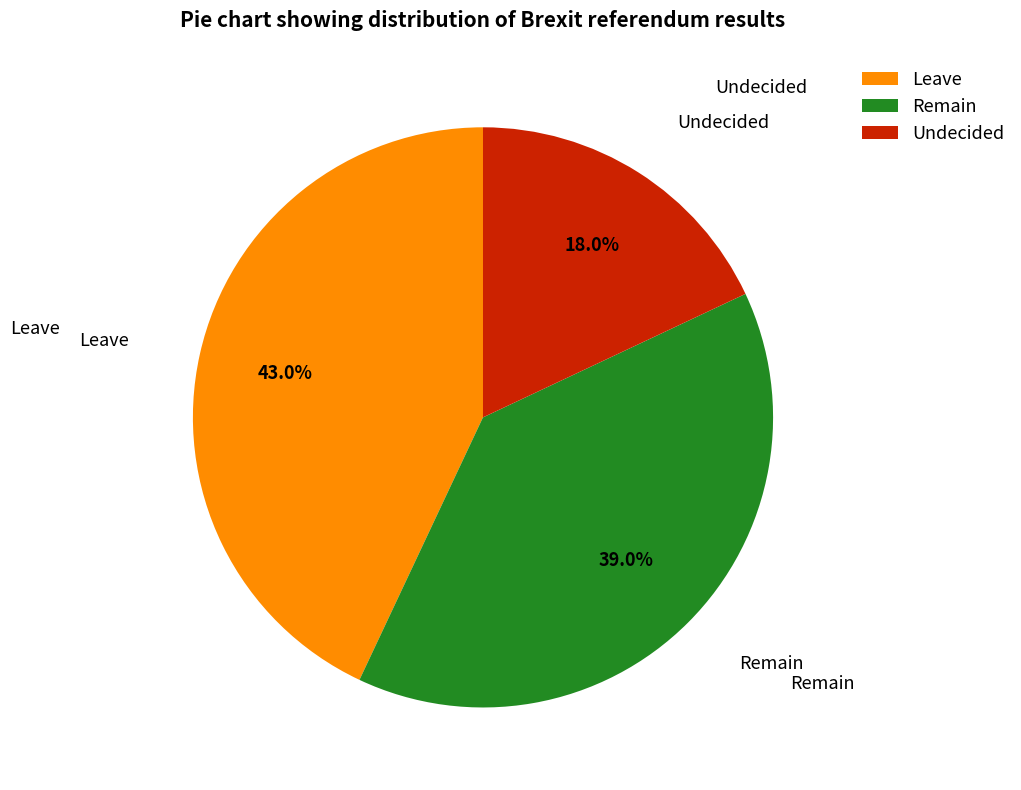

What is the smallest slice in the pie chart?

Undecided